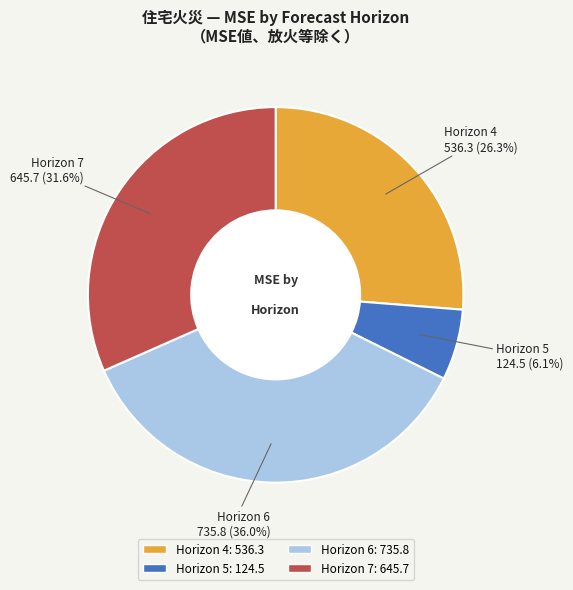

Is there a majority slice in this chart?

No